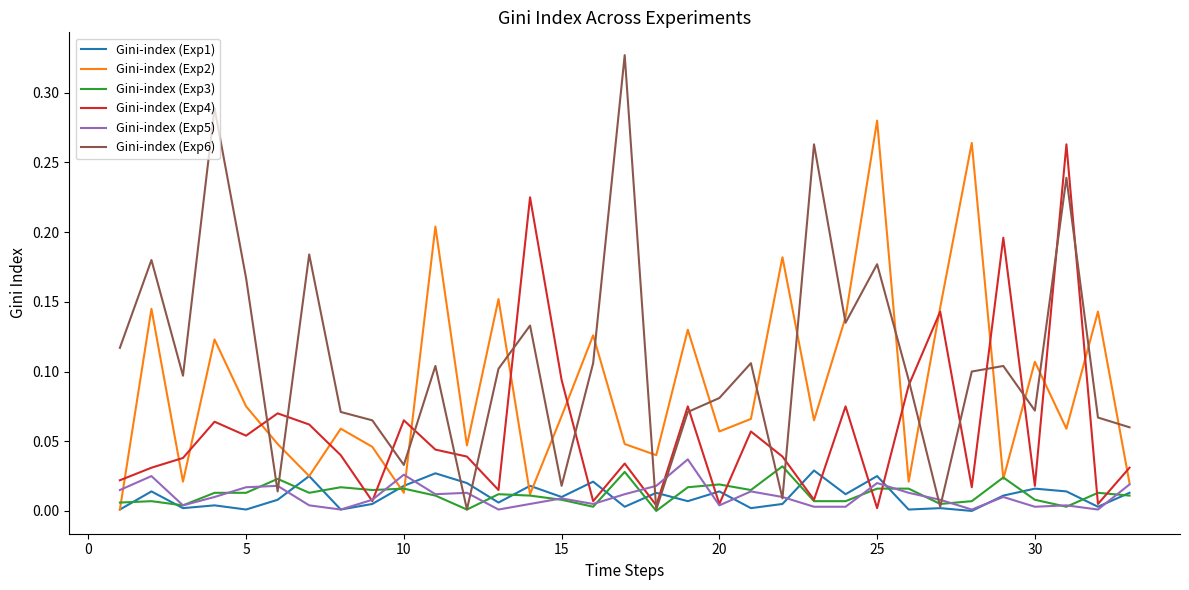

Which series has the largest range (max minus min)?

Gini-index (Exp6)